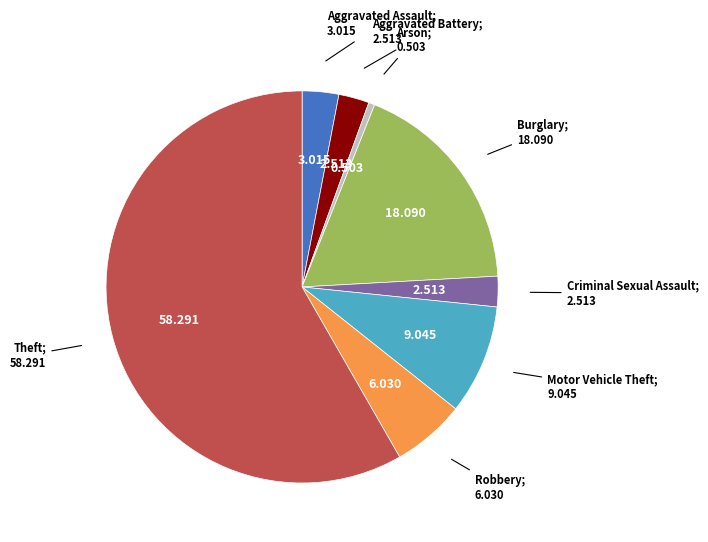

Is there any slice that represents more than half of the pie?

Yes